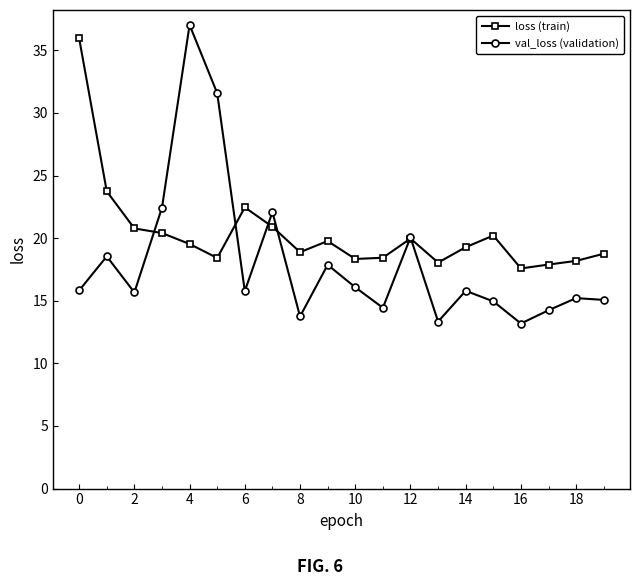

Rank the series by their average value, from highest to lowest.

loss (train), val_loss (validation)